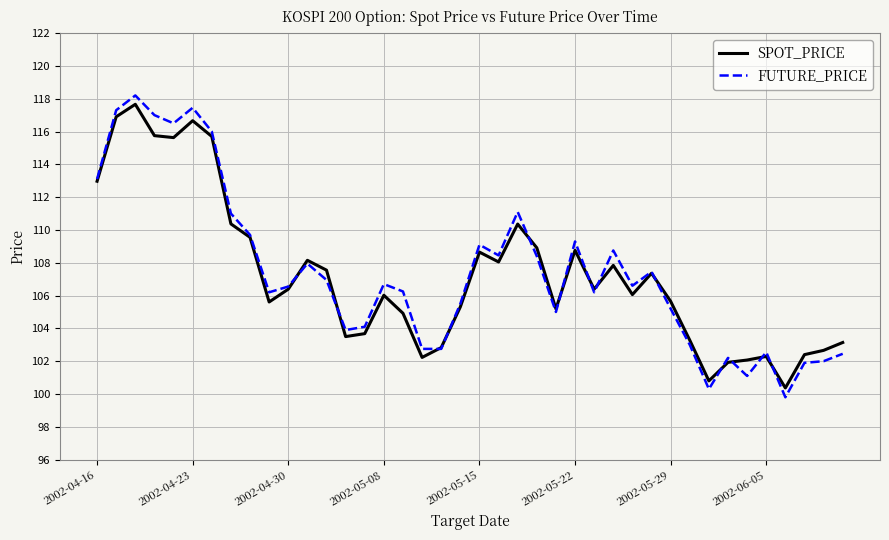

What is the minimum value shown in the chart?

99.8